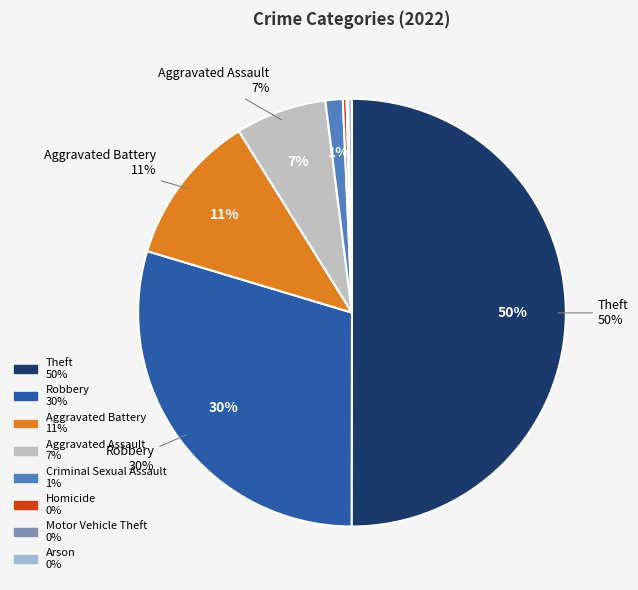

What is the total percentage of Robbery and Homicide?

29.9%